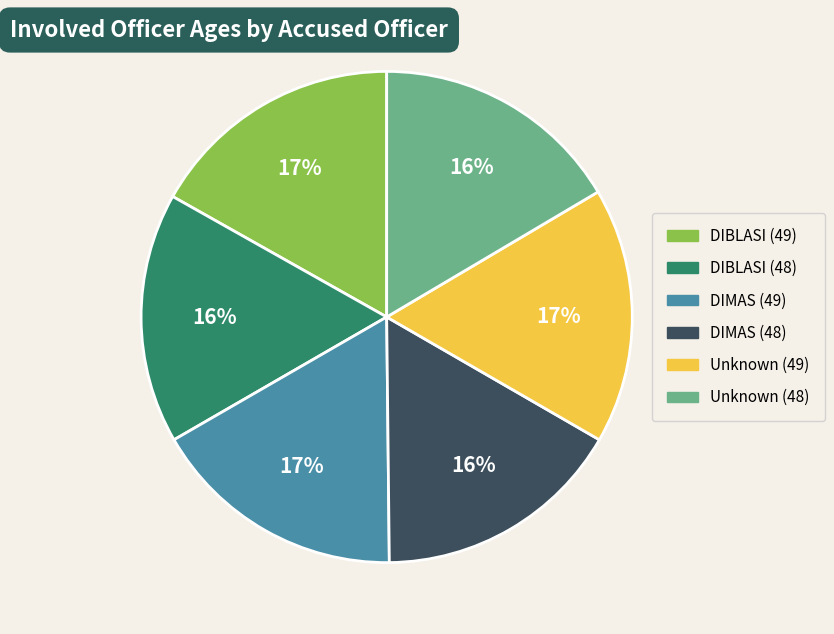

Is it true that DIBLASI (48) is 16% of the pie?

True